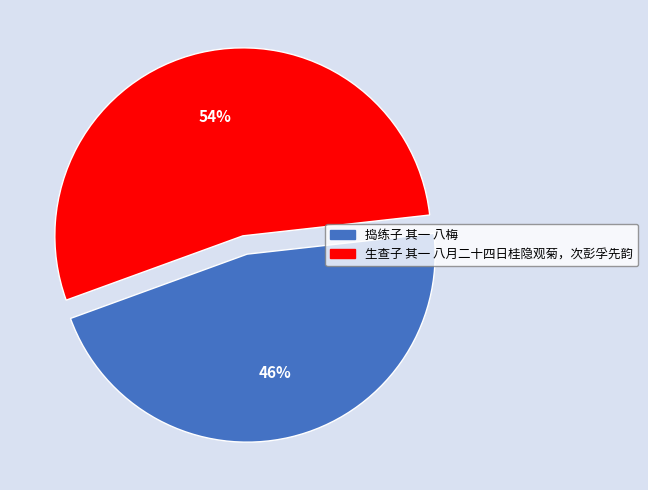

Which category accounts for the majority?

生查子 其一 八月二十四日桂隐观菊，次彭孚先韵